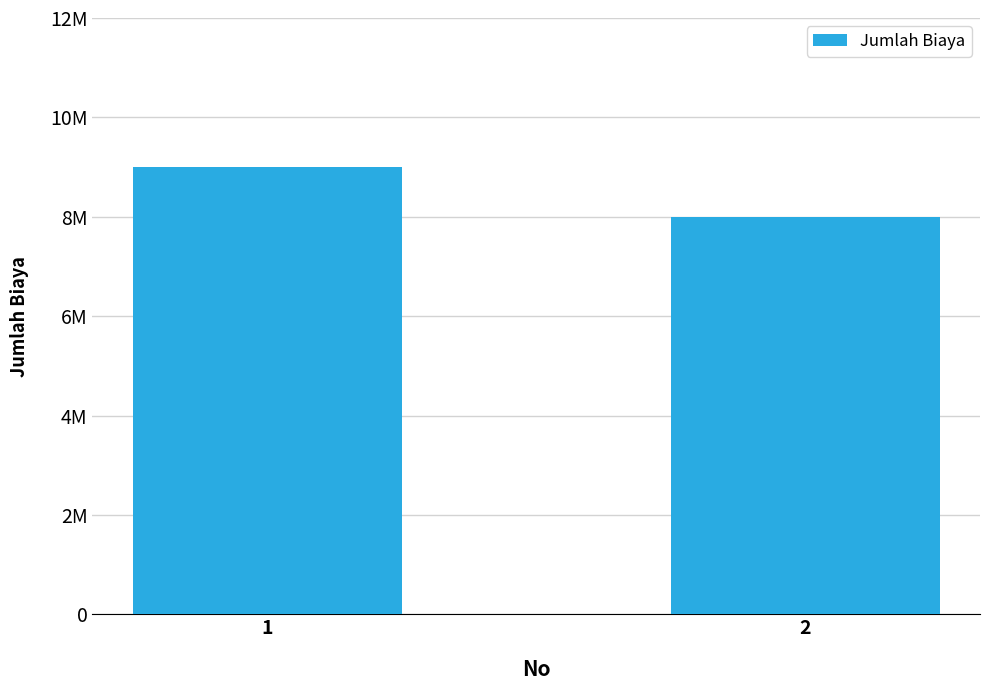

Are the bars horizontal?

No